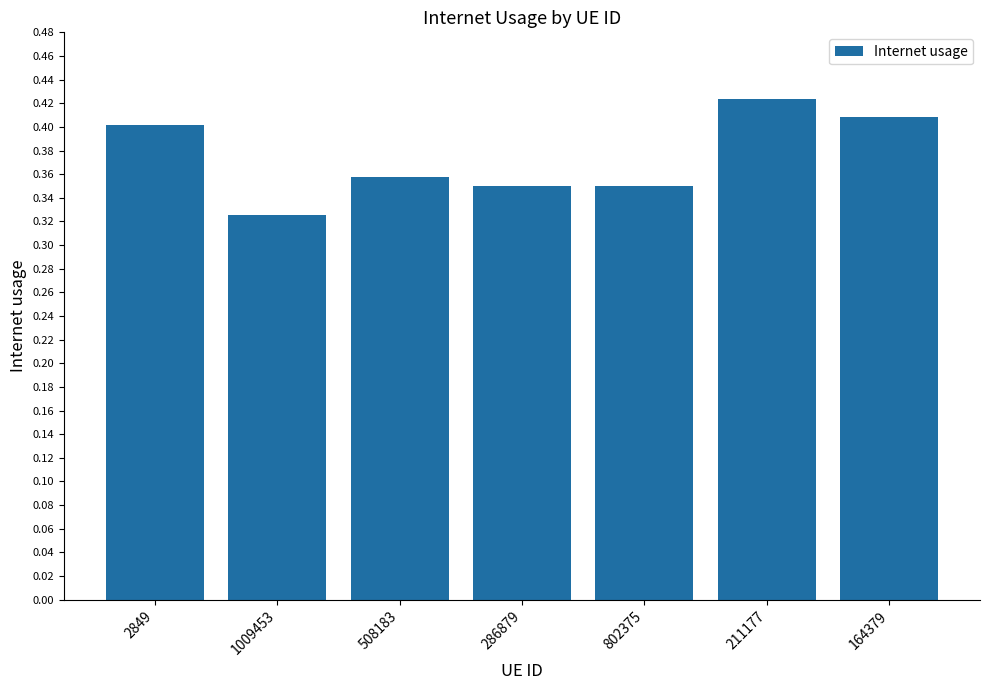

Which label corresponds to the largest value in the chart?

211177